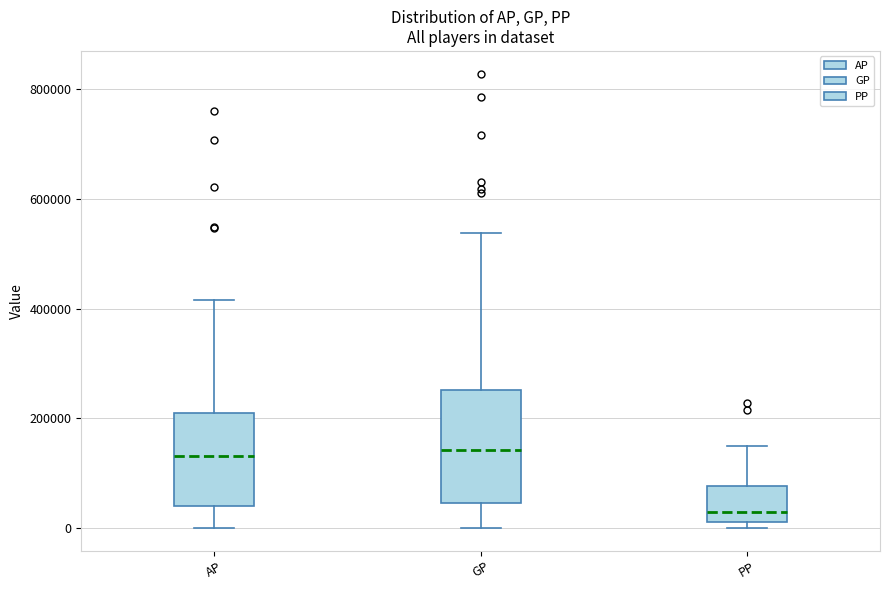

Reading left to right, read every box against the y-axis: the position of its median line, the range the box covers, and the ends of its whiskers. The values are not printed on the chart, so give them approximately, as read against the axis.

AP: median 140000, box 40000 to 200000, whiskers 0 to 420000
GP: median 140000, box 40000 to 260000, whiskers 0 to 540000
PP: median 20000 (just above the box's lower edge), box 20000 to 80000, whiskers 0 to 140000